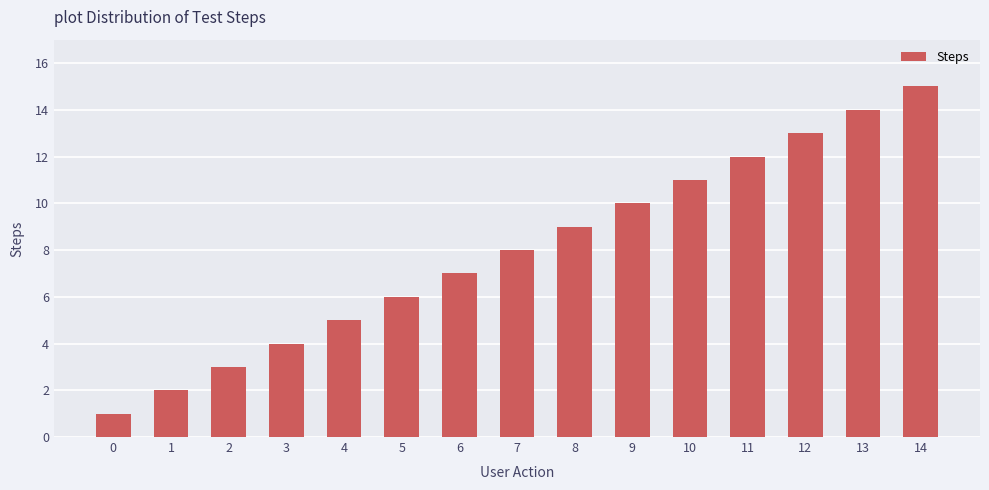

What is the value of the 12th bar from the left?

12